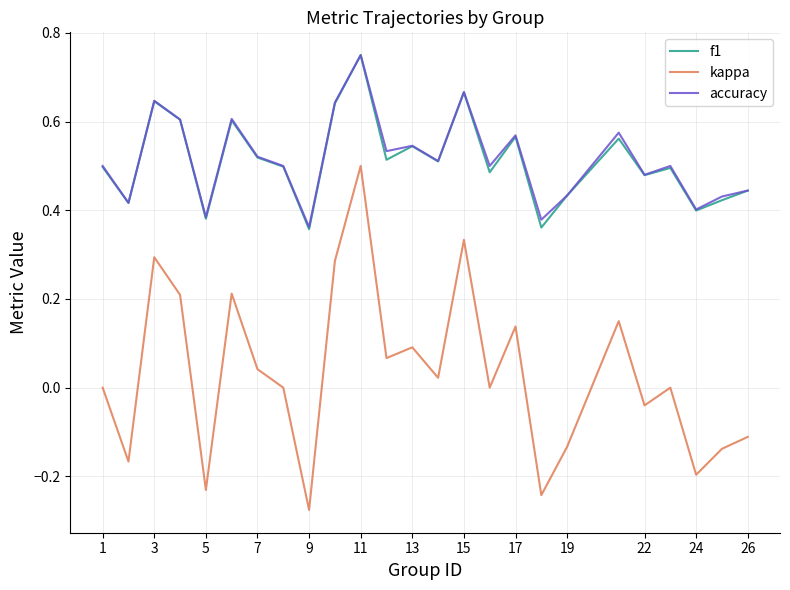

Which series has the widest spread of values?

kappa